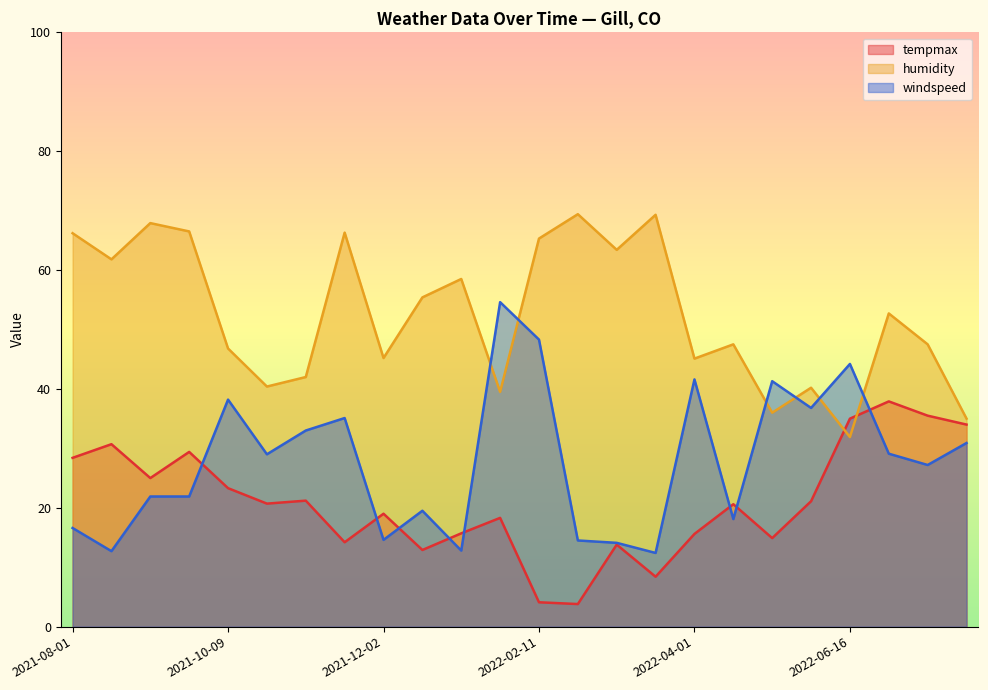

The value of tempmax at 2021-12-03 is 20.1. True or false?

False